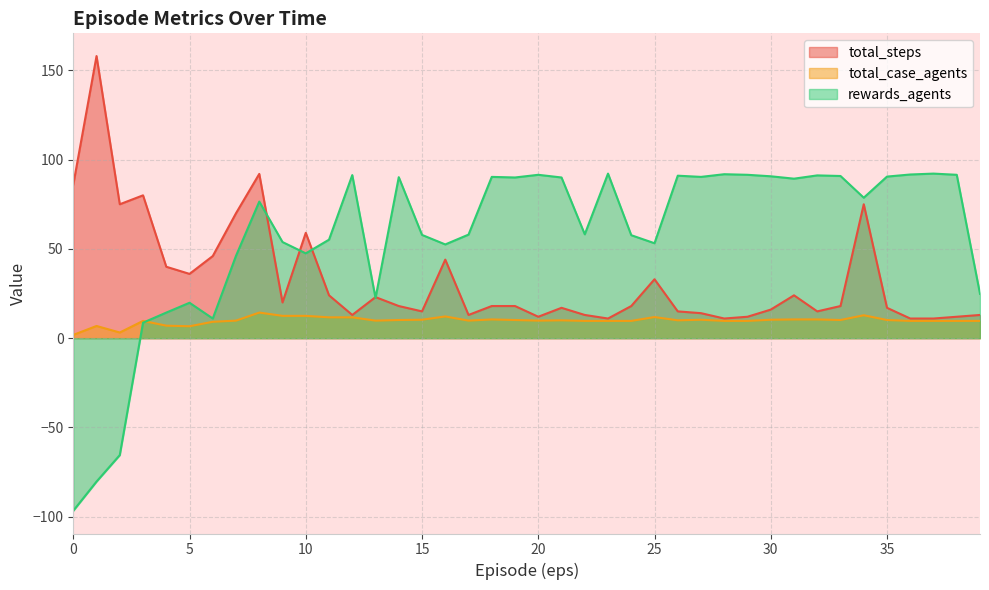

Which series has the widest spread of values?

rewards_agents